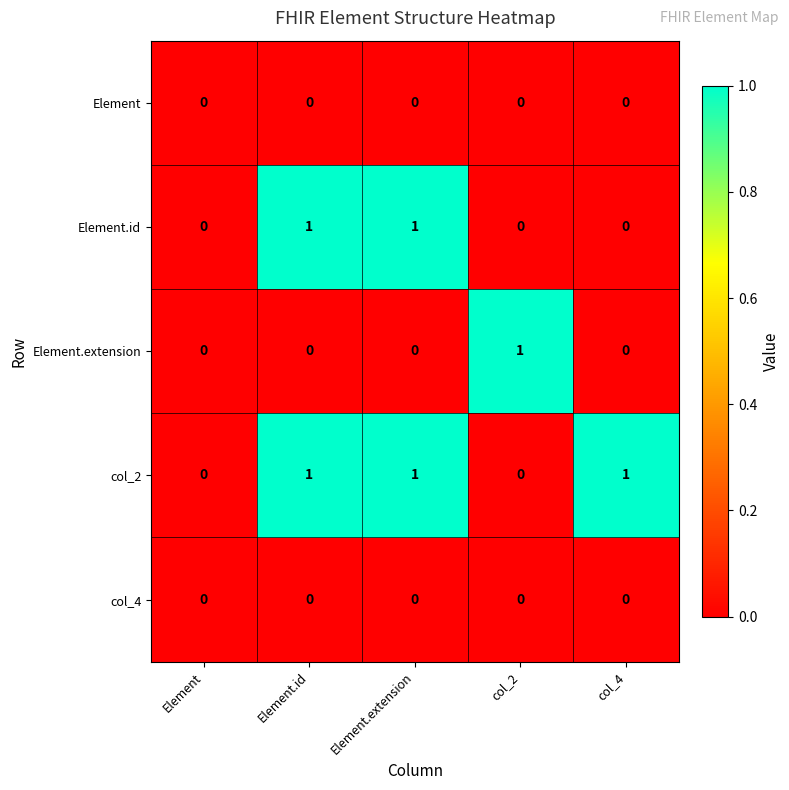

Which series has the largest total across all categories?

col_2